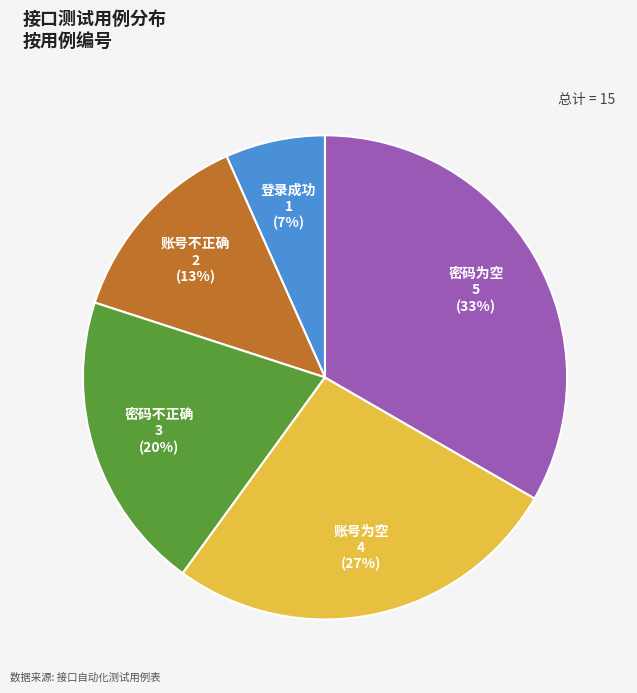

Is it true that 账号不正确 is 1% of the pie?

False